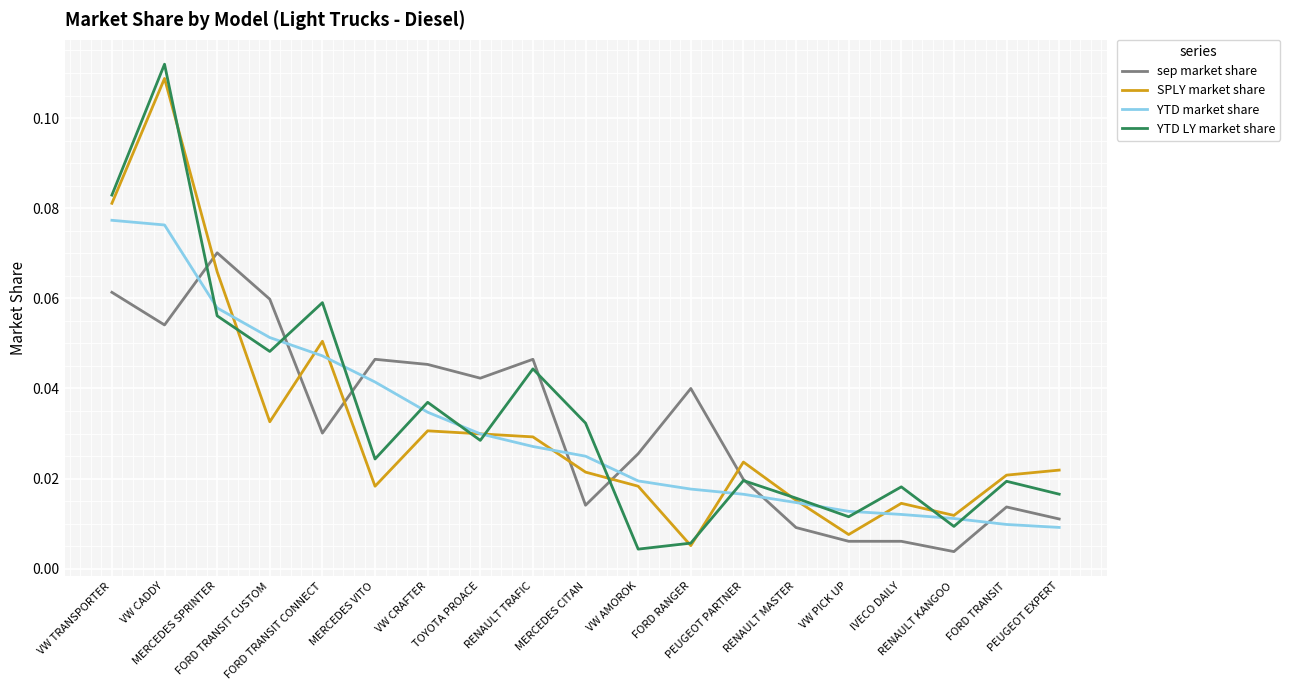

True or false: SPLY market share and YTD market share intersect in this chart.

True